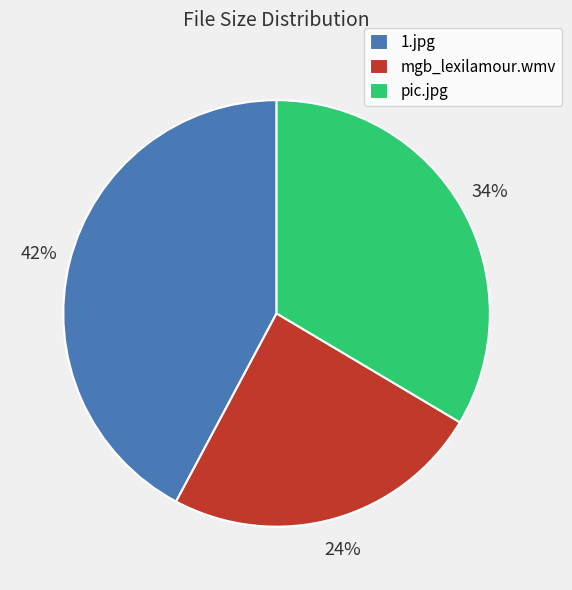

What is the smallest slice in the pie chart?

mgb_lexilamour.wmv